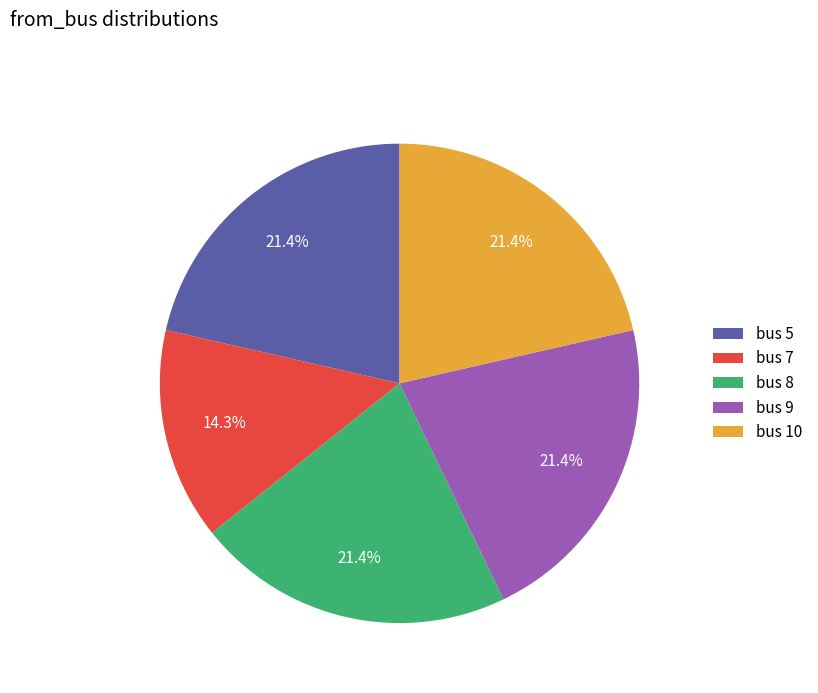

How many segments does this pie chart have?

5